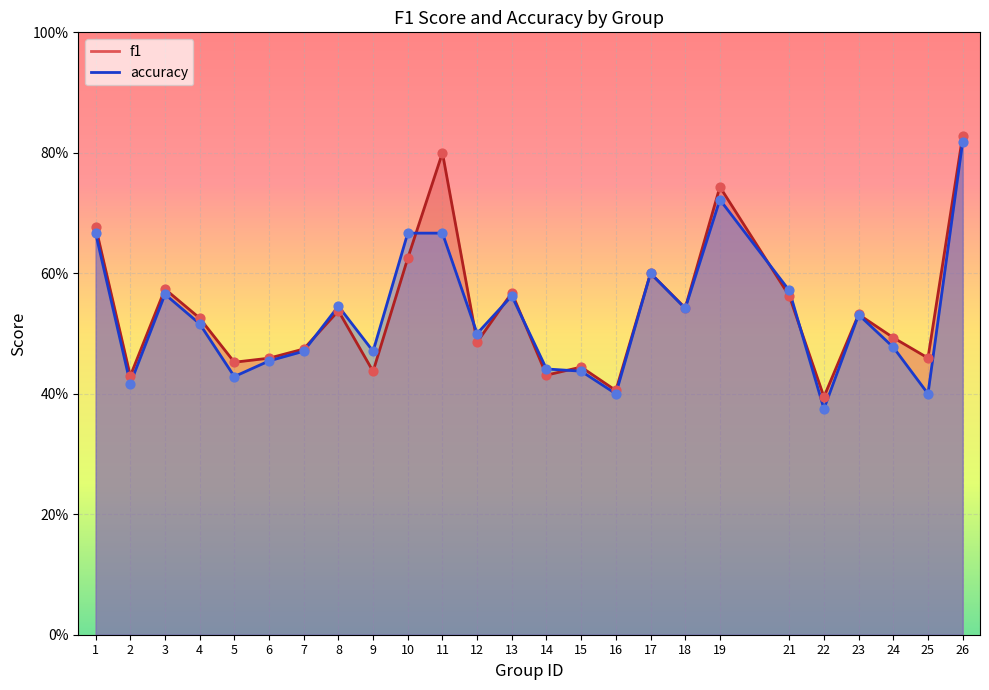

At which category is the sum across all series the highest?

26